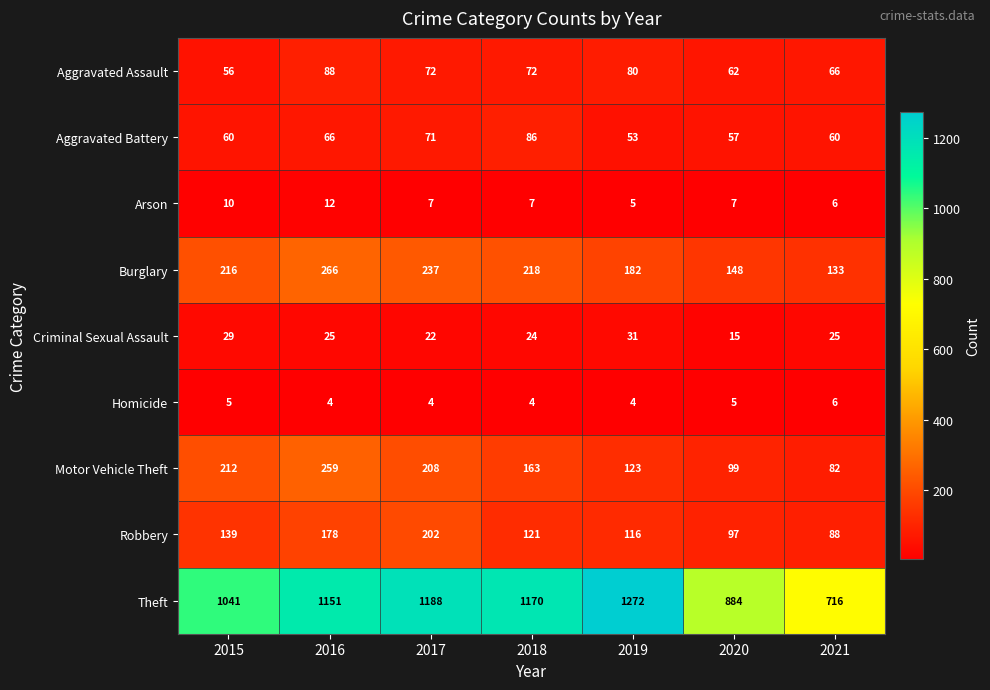

Count the number of data series in this chart.

9